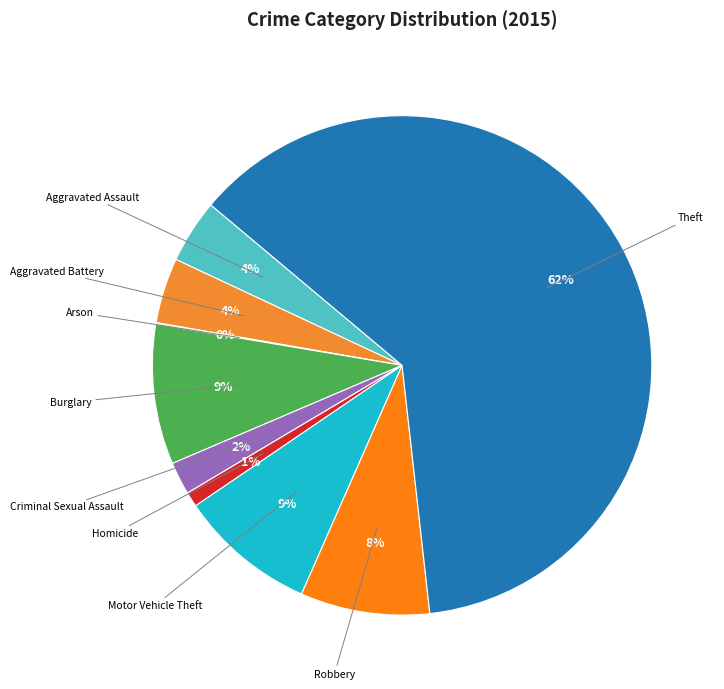

Combined, do Aggravated Assault and Motor Vehicle Theft account for over 50%?

No